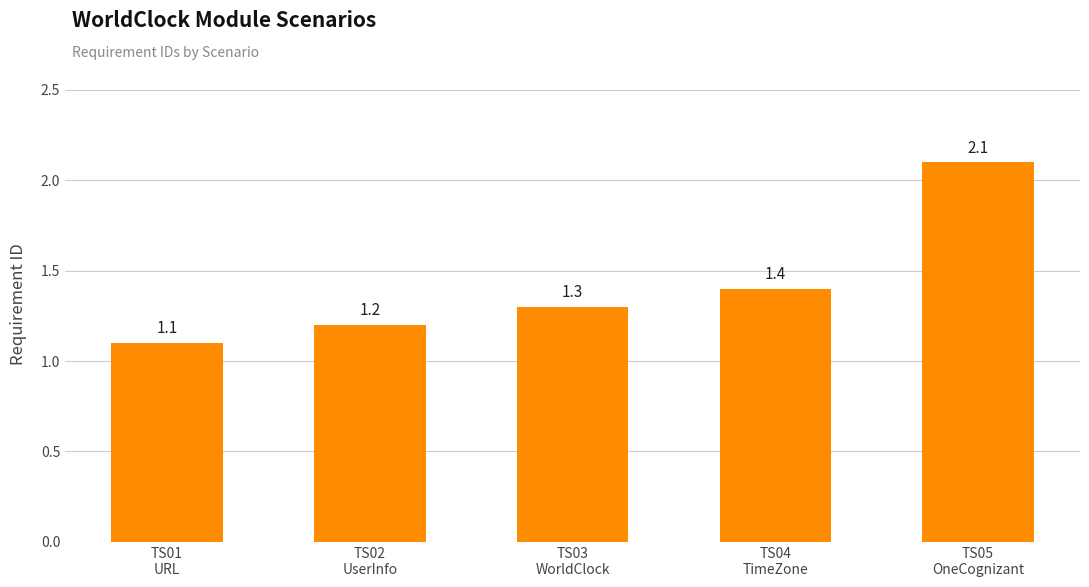

What is the label of the 4th bar from the left?

TS04
TimeZone